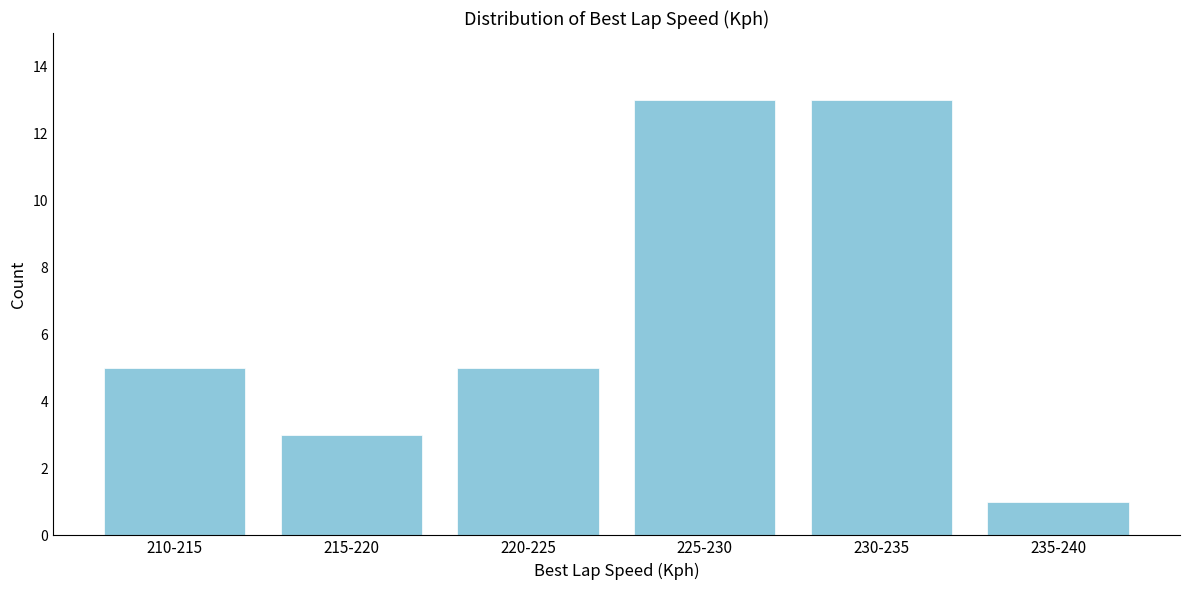

Reading left to right, list all the values displayed in this chart.

210-215=5	215-220=3	220-225=5	225-230=13	230-235=13	235-240=1